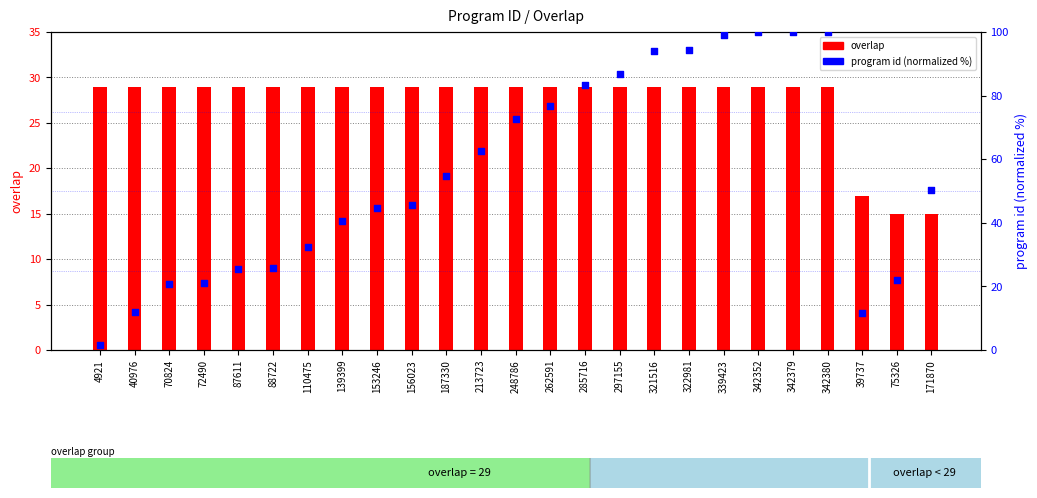

What are all the series names shown in the legend?

overlap, program id (normalized)